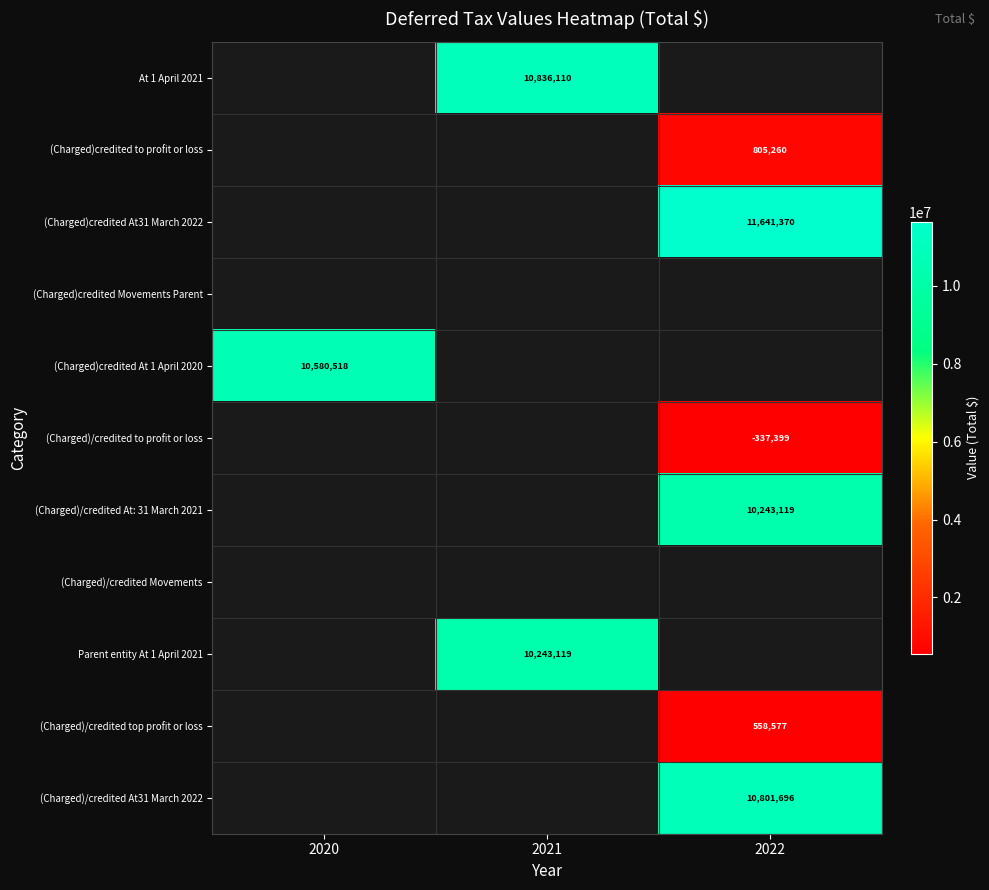

True or false: (Charged)/credited At31 March 2022 has a value of 3770719 at 2022.

False